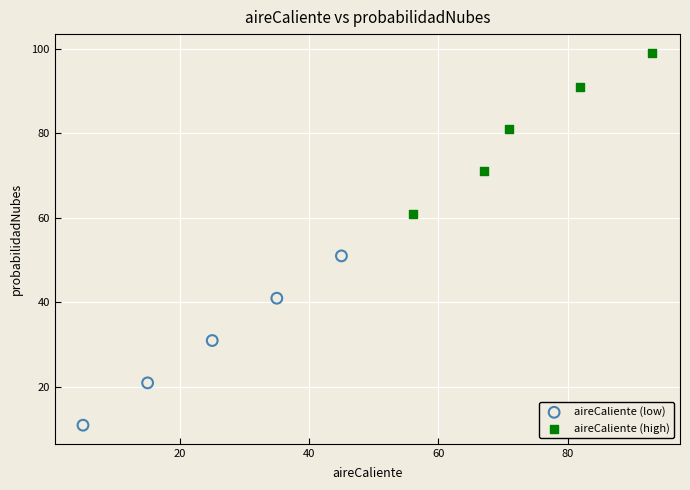

Which series reaches the minimum Y coordinate?

aireCaliente (low)